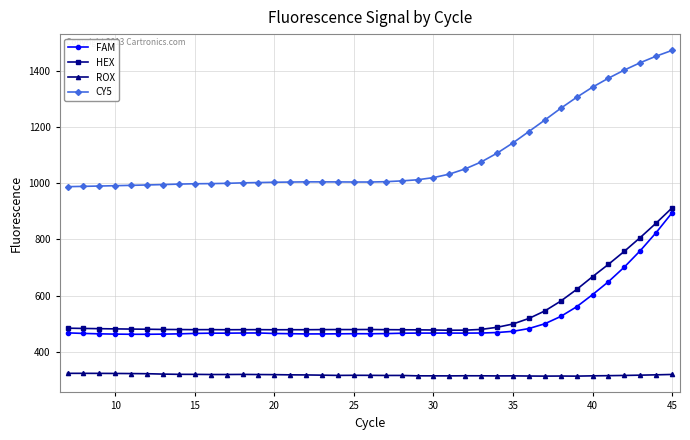

At how many categories does at least one series exceed 932?

39